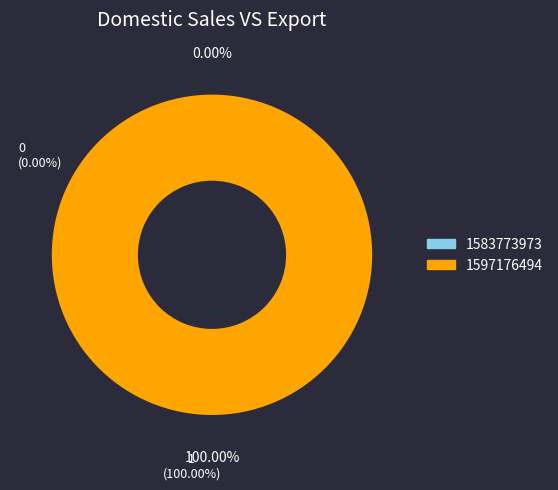

Which has a higher value, 1583773973 or 1597176494?

1597176494